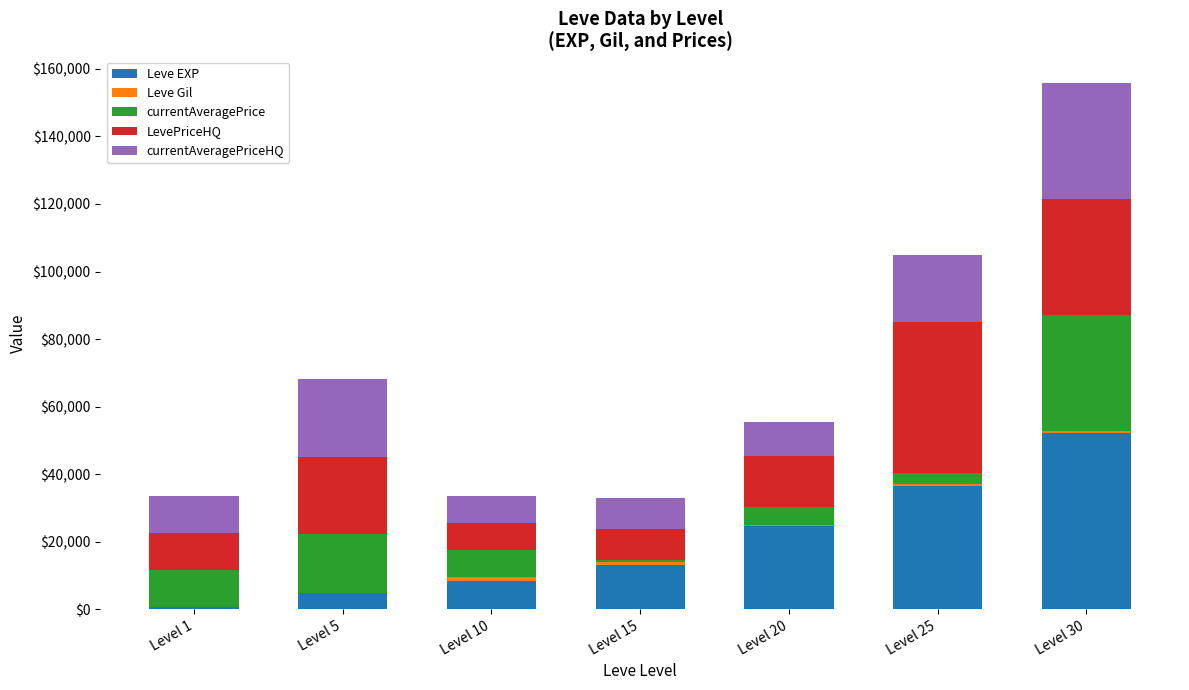

What is the maximum value for Leve EXP?

52220